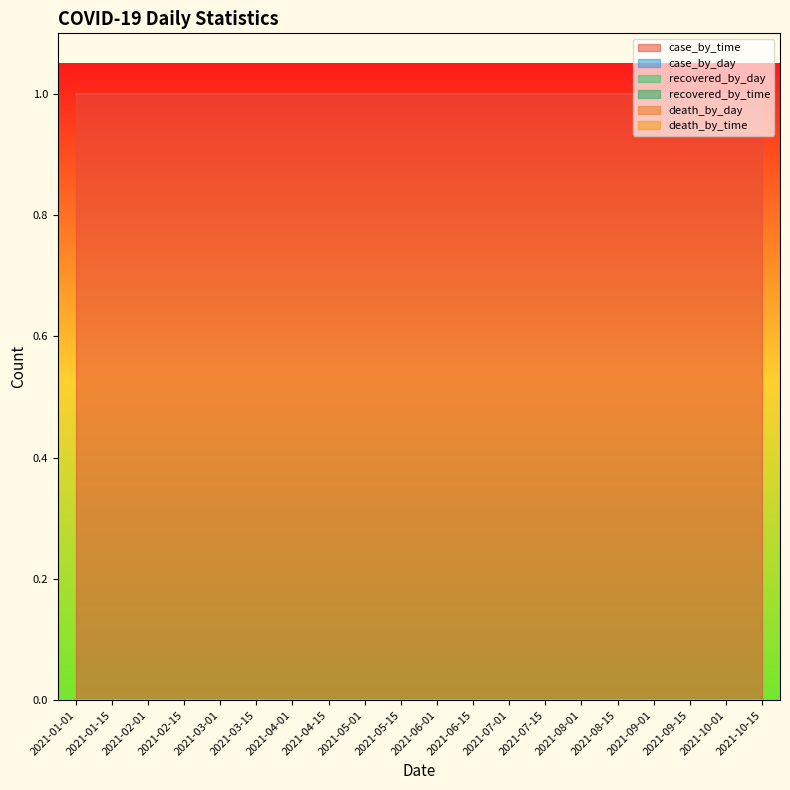

True or false: case_by_day has more than 1 points higher than both neighbors.

False